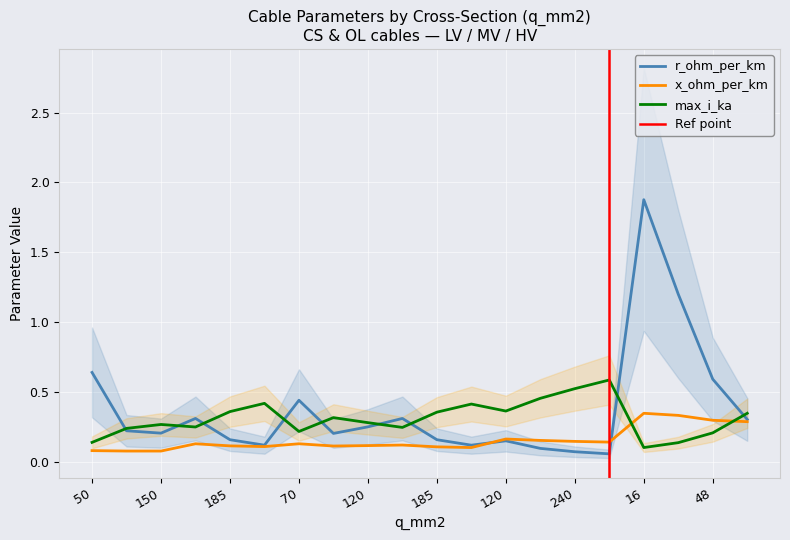

How many lines are shown in the chart?

3